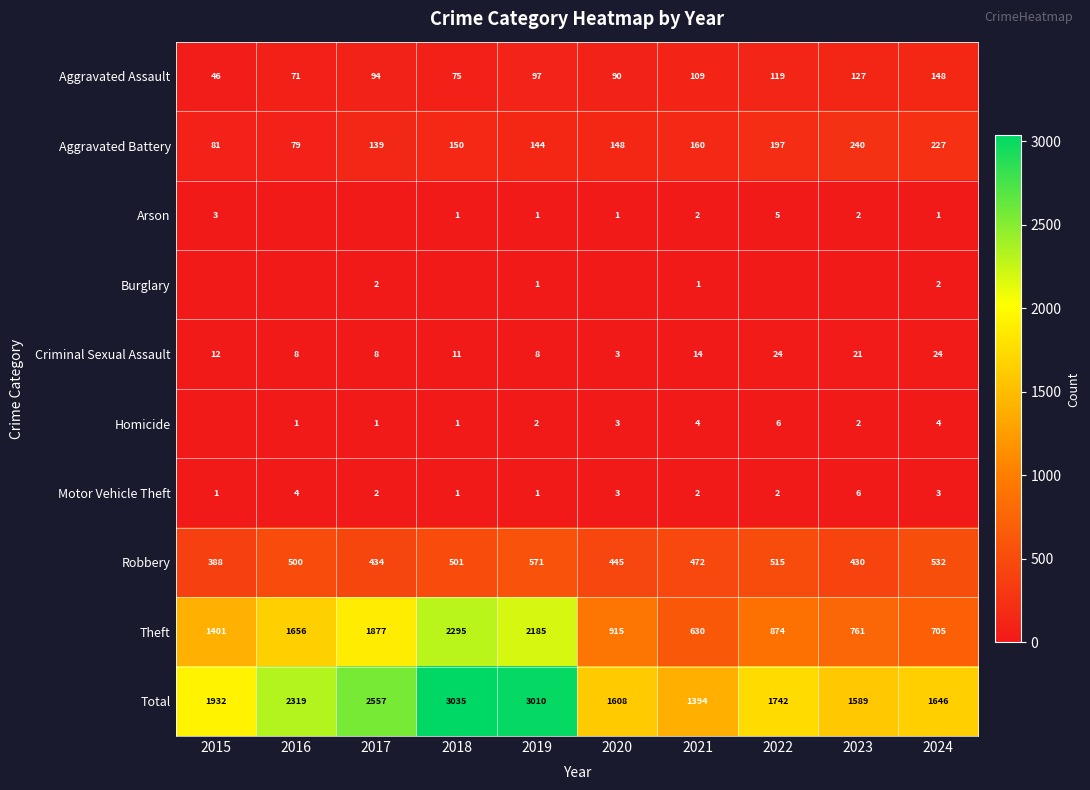

What is the sum of all Motor Vehicle Theft values?

25